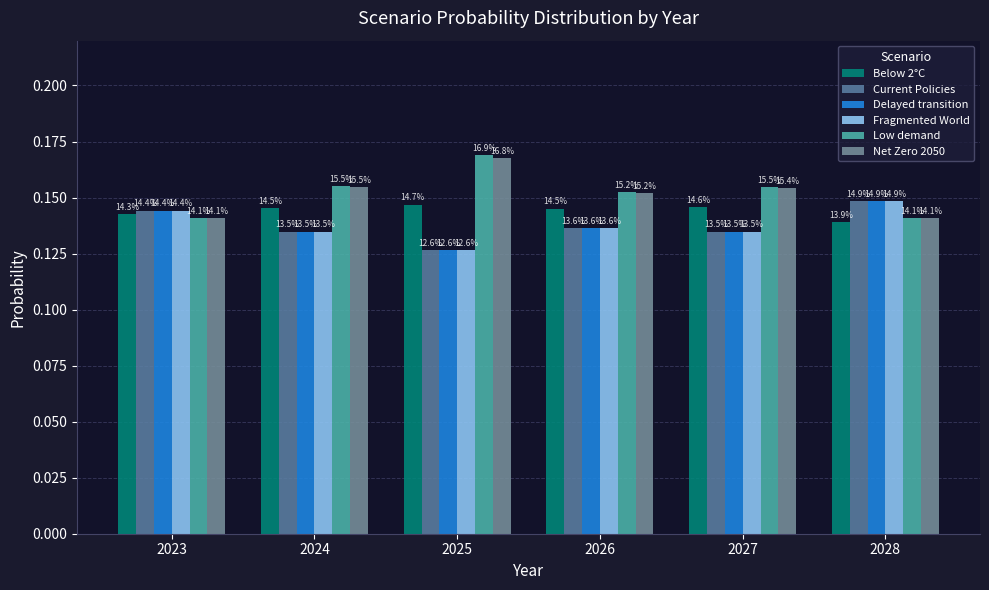

Is the value of Low demand at 2028 greater than the value of Fragmented World at 2024?

Yes